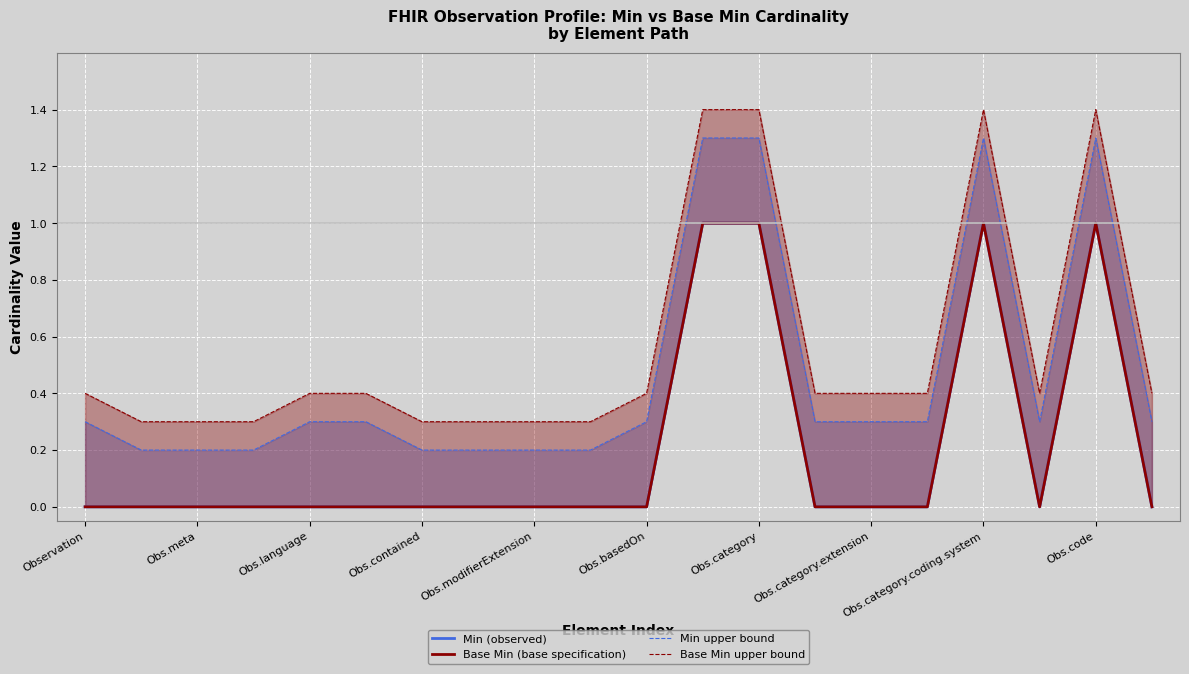

What are all the series names shown in the legend?

Min (observed), Base Min (base specification), Min upper bound, Base Min upper bound